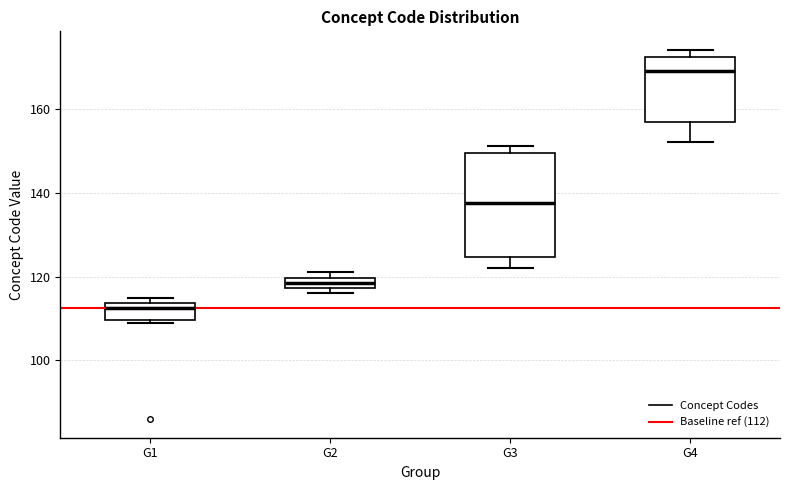

Which box has the highest median line?

G4